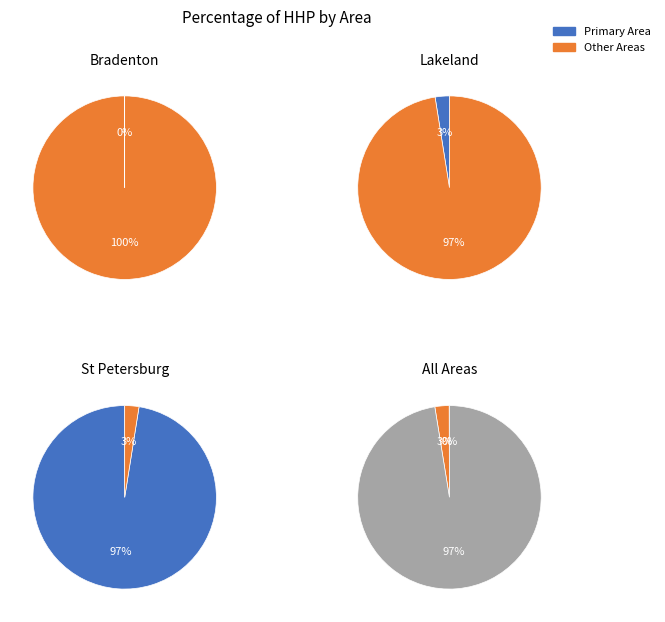

Which series has the largest range (max minus min)?

St Petersburg